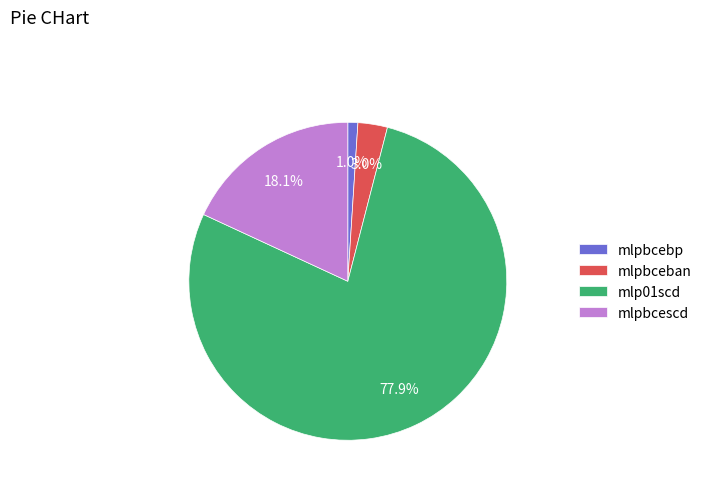

To the nearest percent, what is the difference between the mlp01scd and mlpbceban slice percentages?

75%